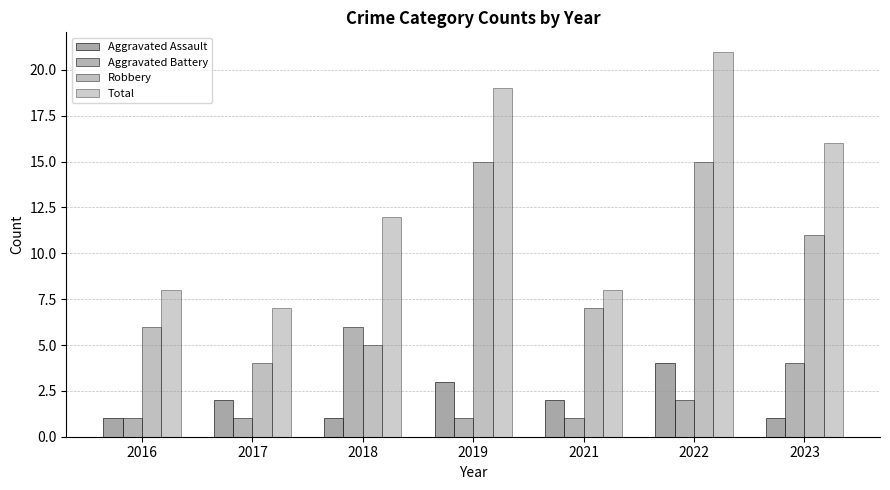

What is the value of the Aggravated Battery bar at the 1st from the left?

1